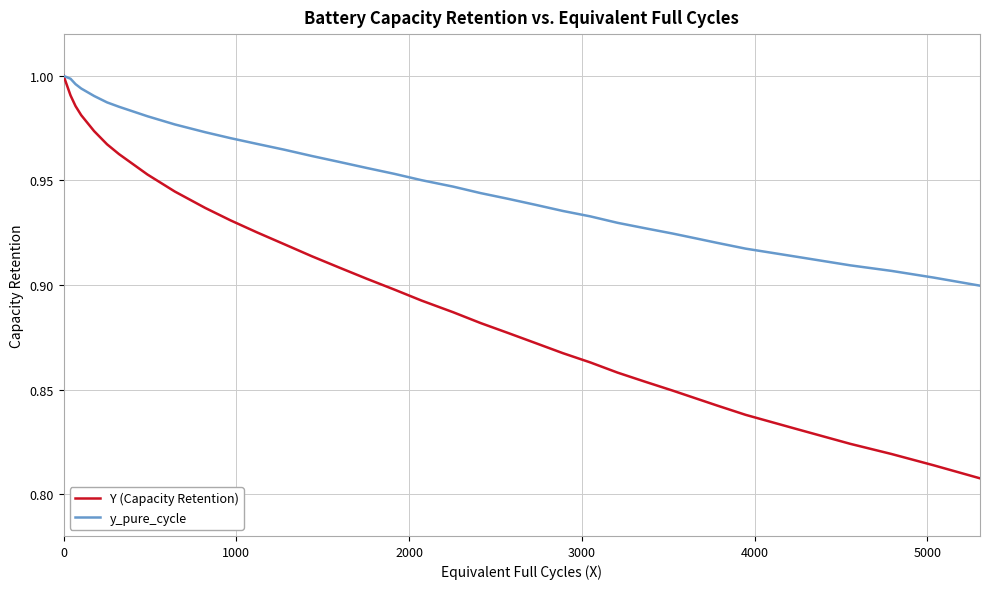

Which series has the largest total across all categories?

y_pure_cycle